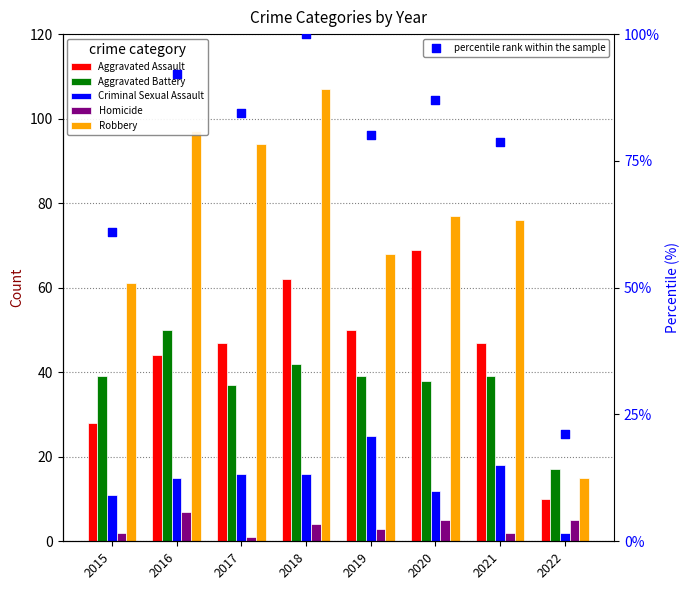

What are all the series names shown in the legend?

Aggravated Assault, Aggravated Battery, Criminal Sexual Assault, Homicide, Robbery, percentile rank within the sample